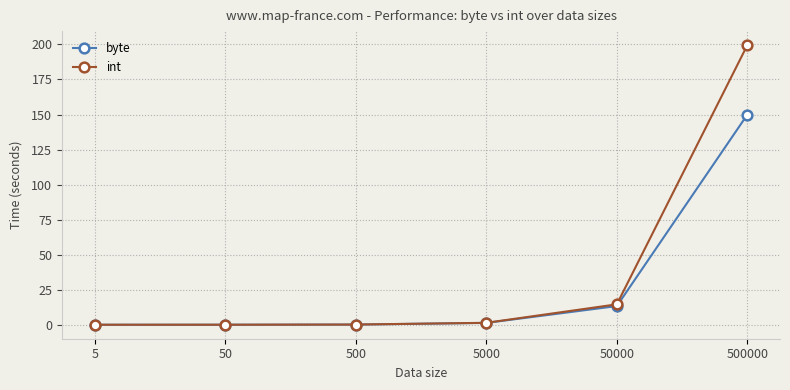

What is the spread (max minus min) of values at 50000?

1.2